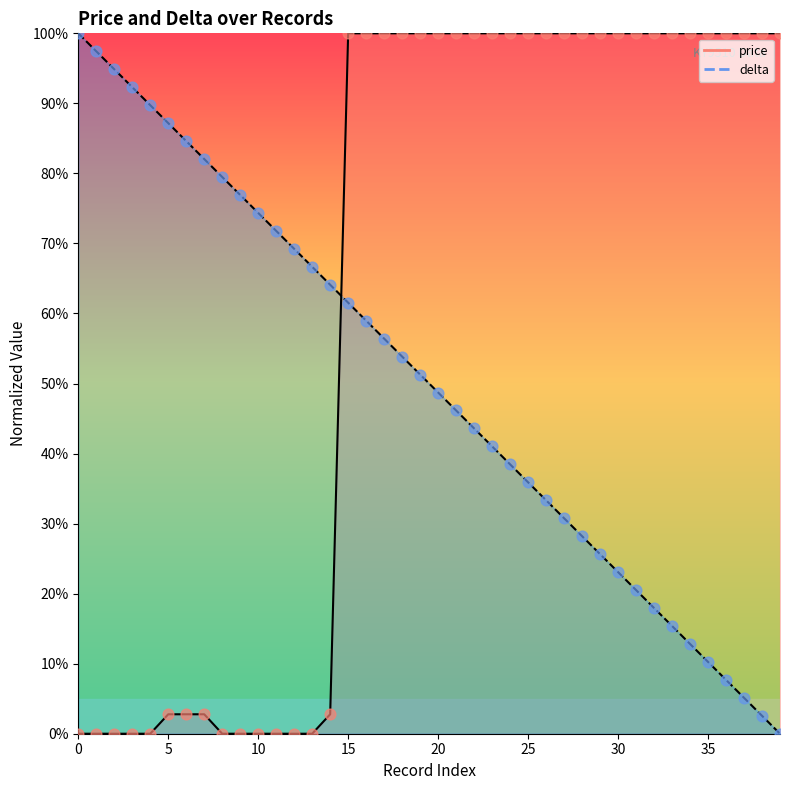

What are all the series names shown in the legend?

price, delta